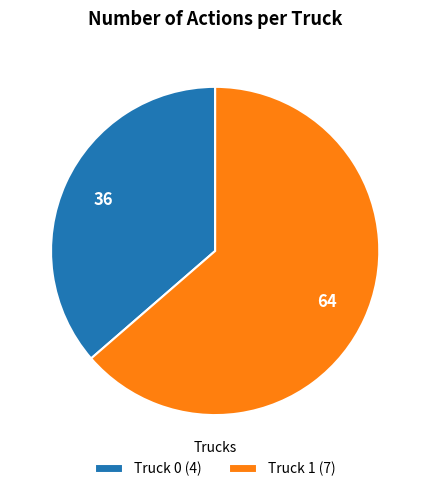

What is the ratio of the value at Truck 0 (4) to the value at Truck 1 (7)?

0.6